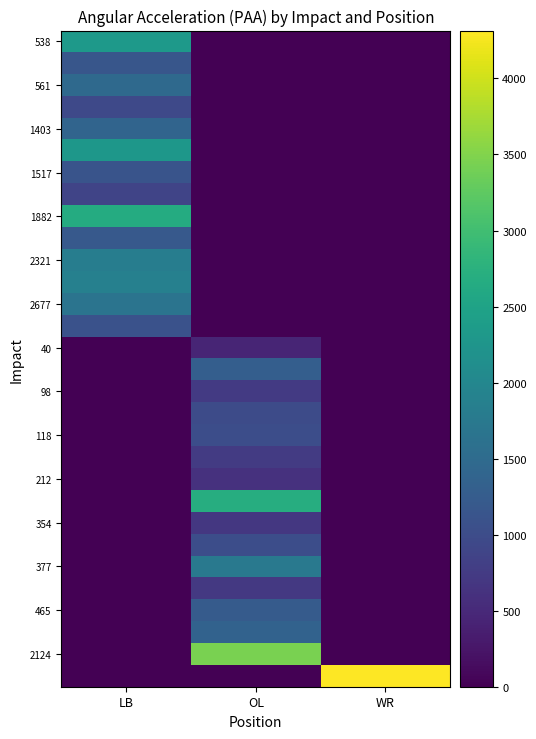

How many categories are shown in the chart?

3